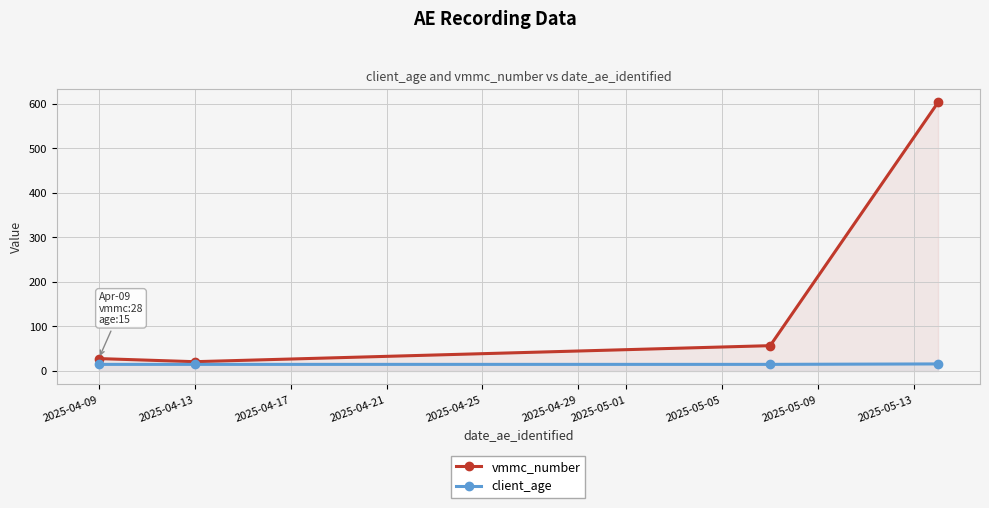

What is the smallest value displayed?

15